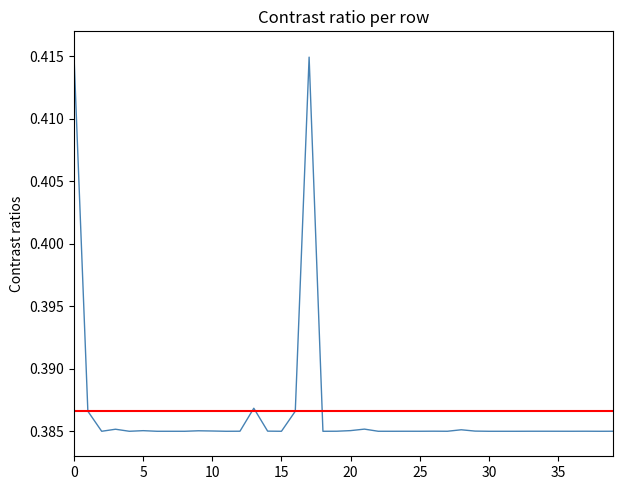

The chart shows a value of 0.2 at 5. True or false?

False